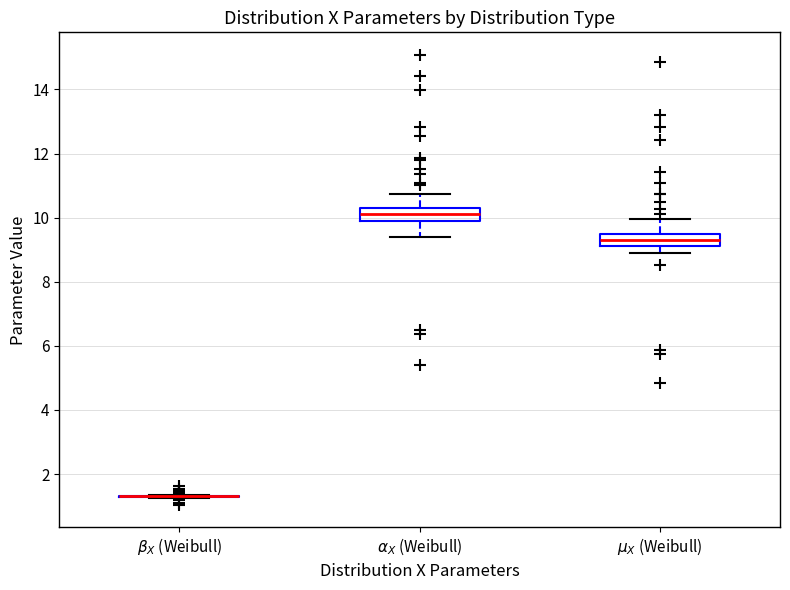

Reading left to right, read every box against the y-axis: the position of its median line, the range the box covers, and the ends of its whiskers. The values are not printed on the chart, so give them approximately, as read against the axis.

$\beta_X$ (Weibull): box collapsed to a line at 1.4, whiskers 1.2 to 1.4
$\alpha_X$ (Weibull): median 10.2 (inside the box), box 10.0 to 10.2, whiskers 9.4 to 10.8
$\mu_X$ (Weibull): median 9.4 (inside the box), box 9.2 to 9.4, whiskers 9.0 to 10.0